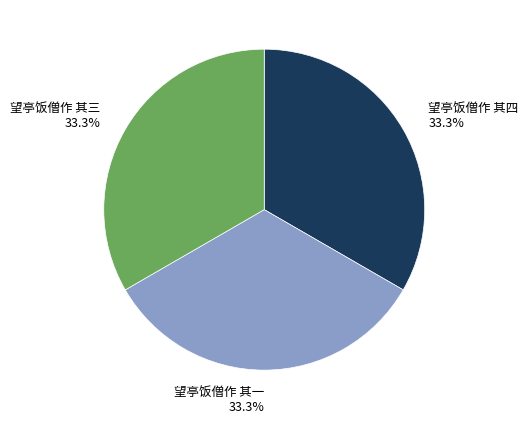

Combined, do 望亭饭僧作 其一 and 望亭饭僧作 其三 account for over 50%?

Yes